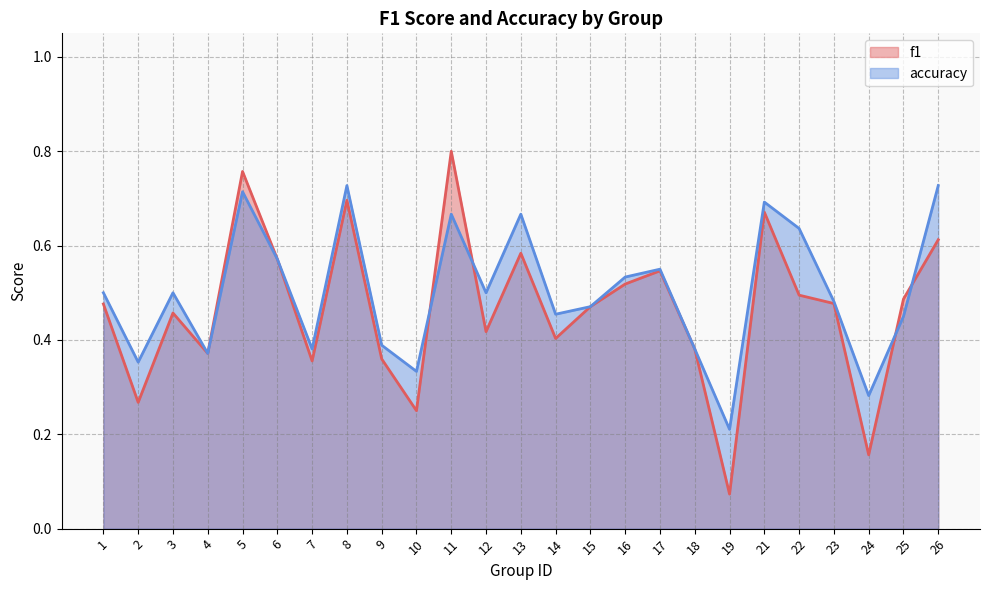

At which label does accuracy reach its minimum?

19